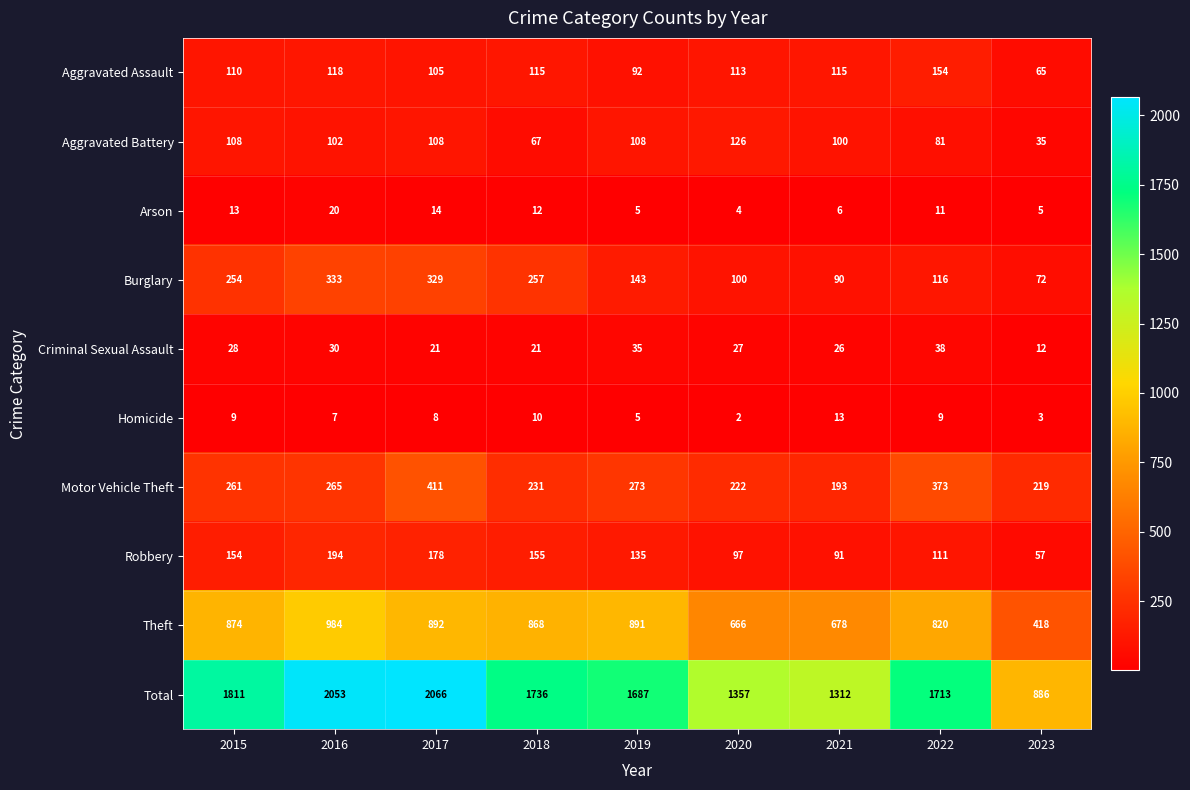

What is the lowest value of the Aggravated Assault series?

65